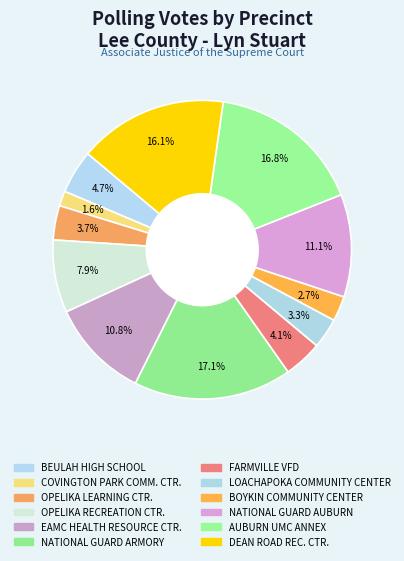

How many segments does this pie chart have?

12